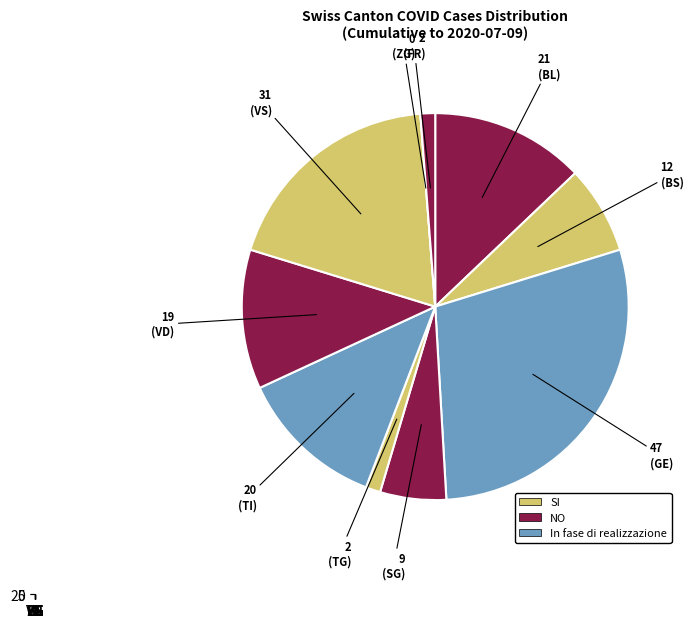

How many slices are in this pie chart?

10